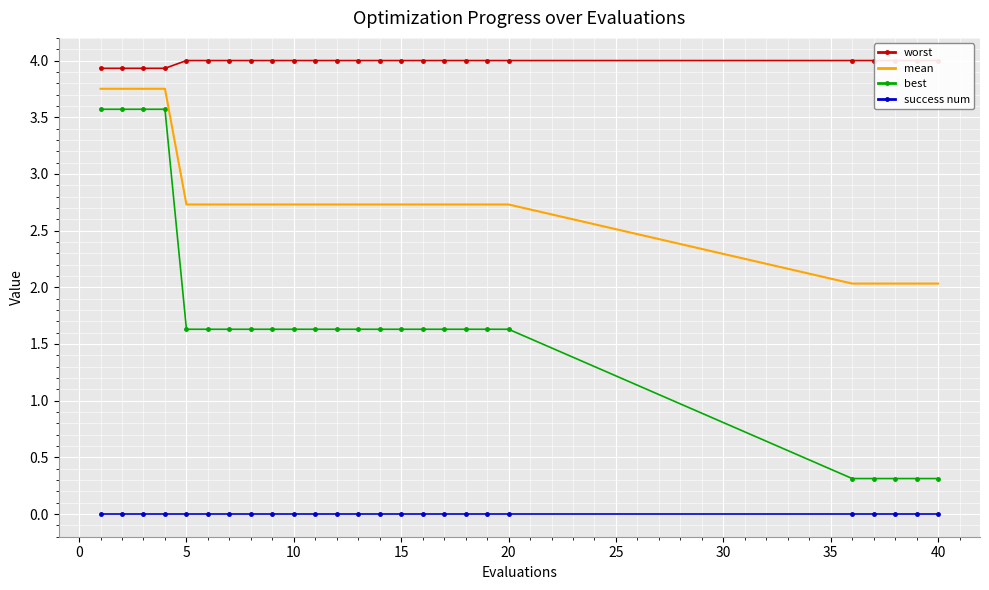

True or false: best and success num intersect in this chart.

False